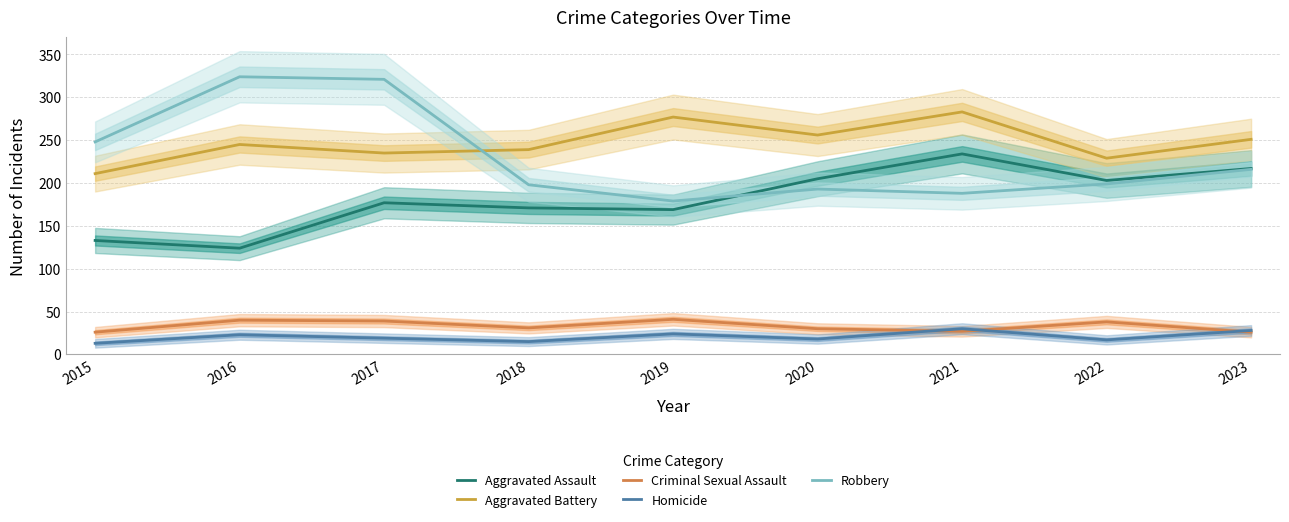

Which label corresponds to the largest value in the chart?

2016